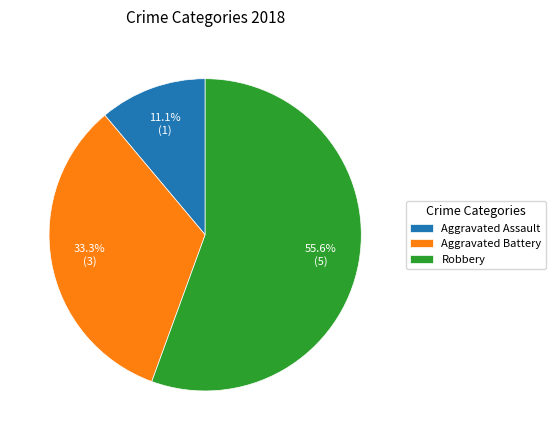

How many slices are in this pie chart?

3